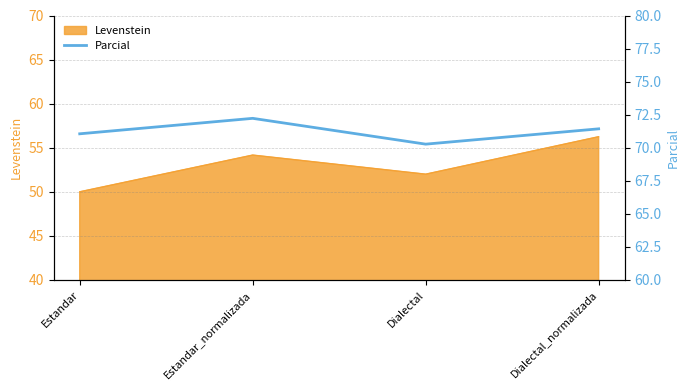

How many values in the Levenstein series exceed 54?

2